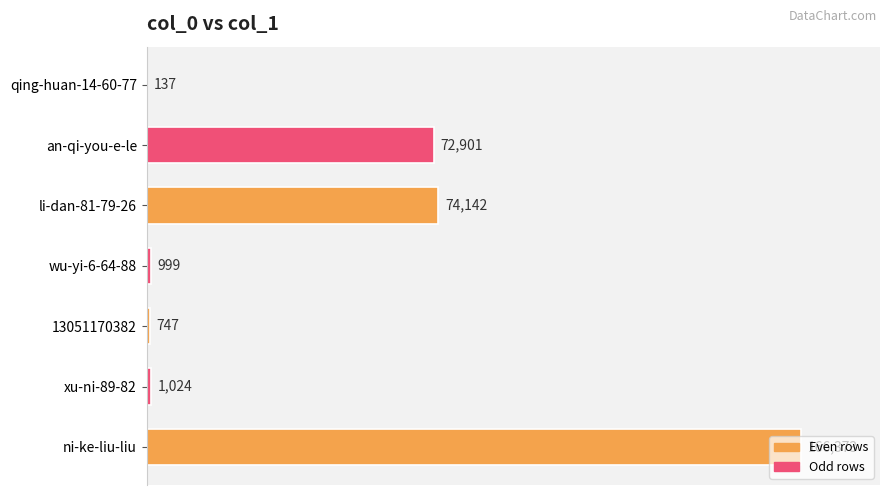

Count the number of data series in this chart.

1